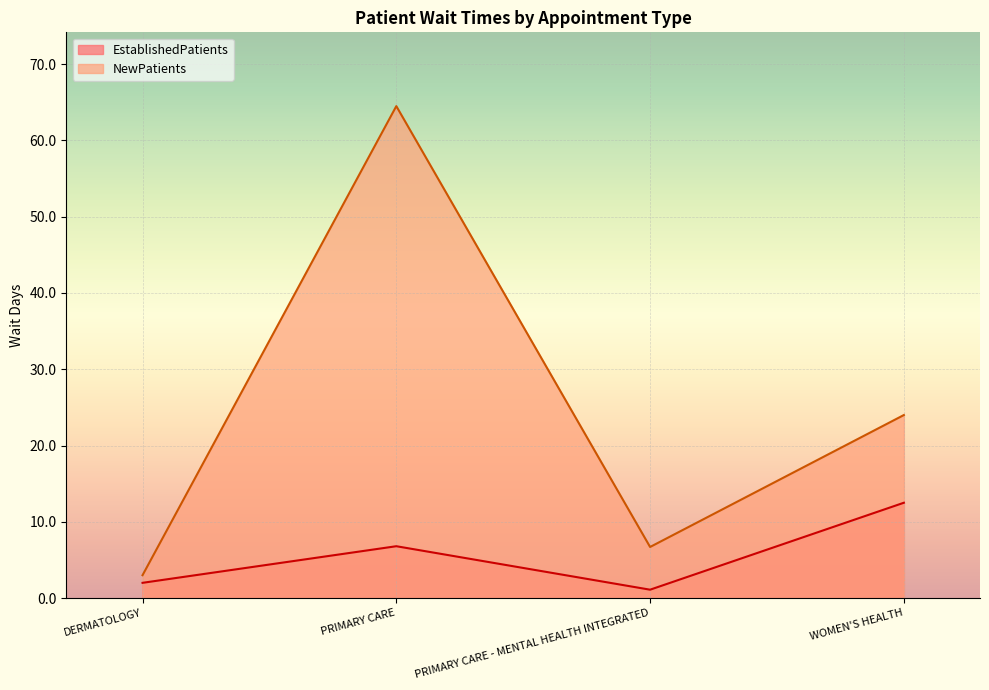

Which series has the largest total across all categories?

NewPatients